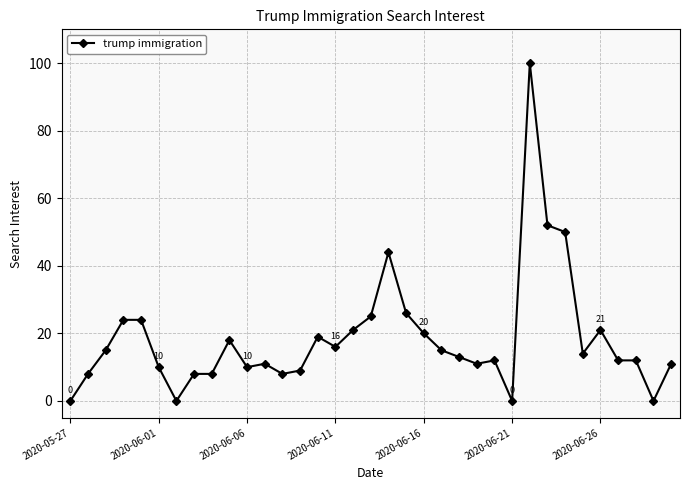

True or false: there are more than 1 points higher than both neighbors.

True